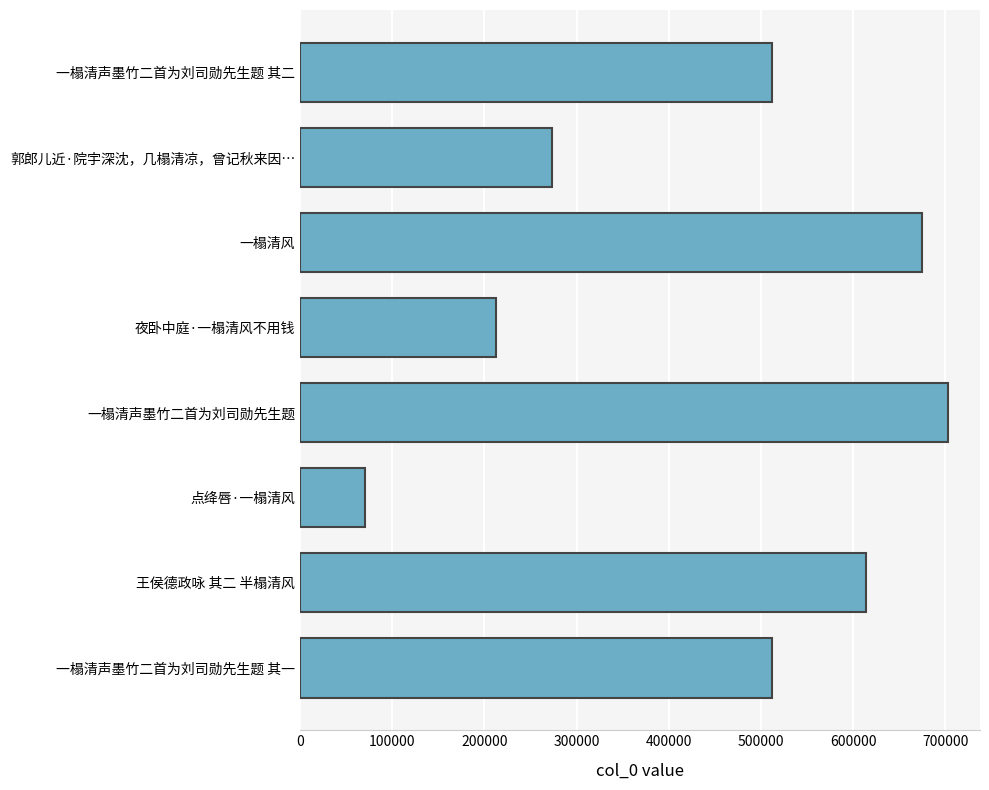

What is the change in value from 夜卧中庭·一榻清风不用钱 to 点绛唇·一榻清风?

-141909